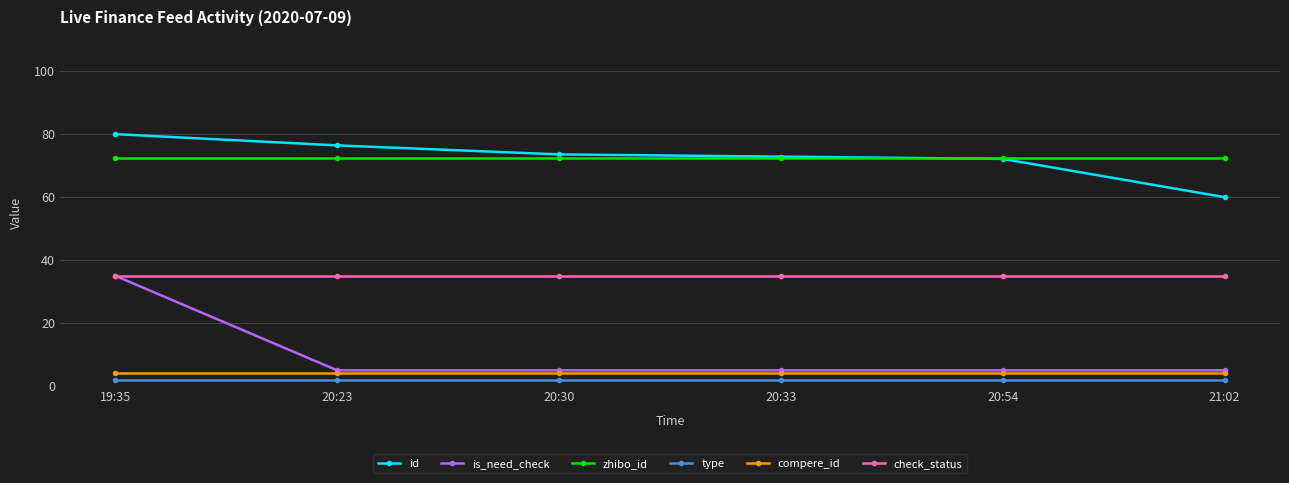

Which series has the largest range (max minus min)?

is_need_check